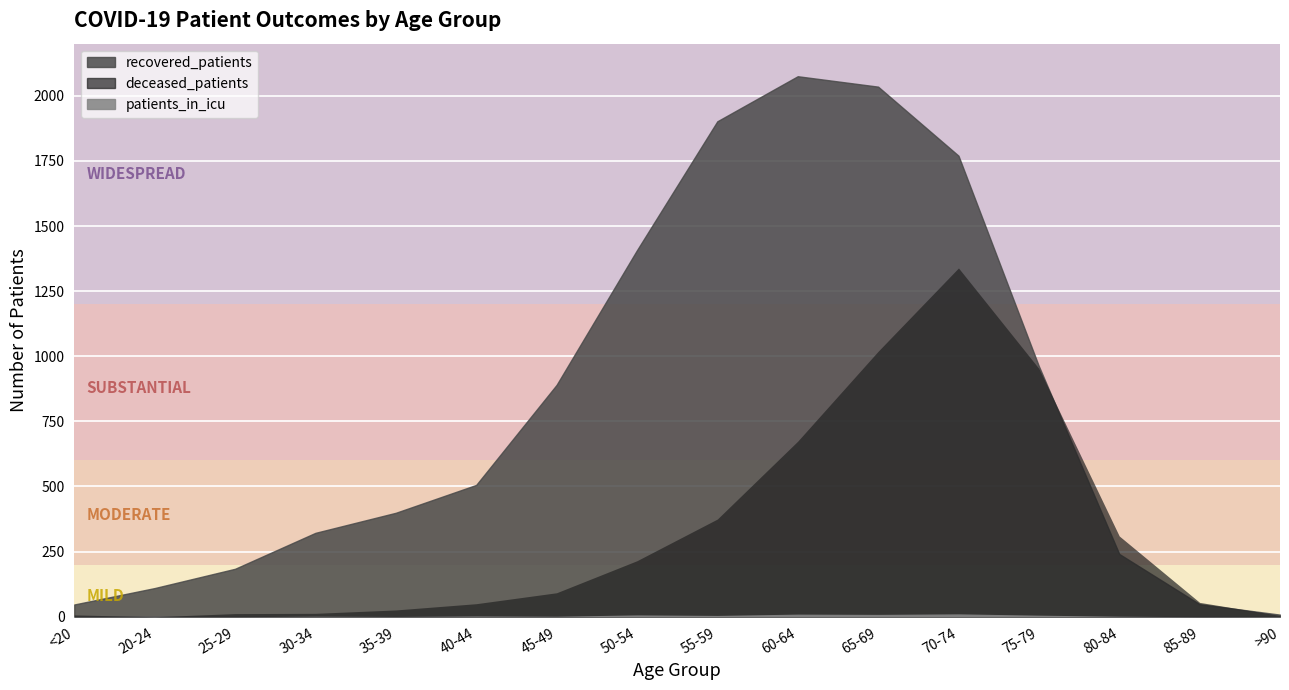

Which label corresponds to the smallest value in the chart?

20-24